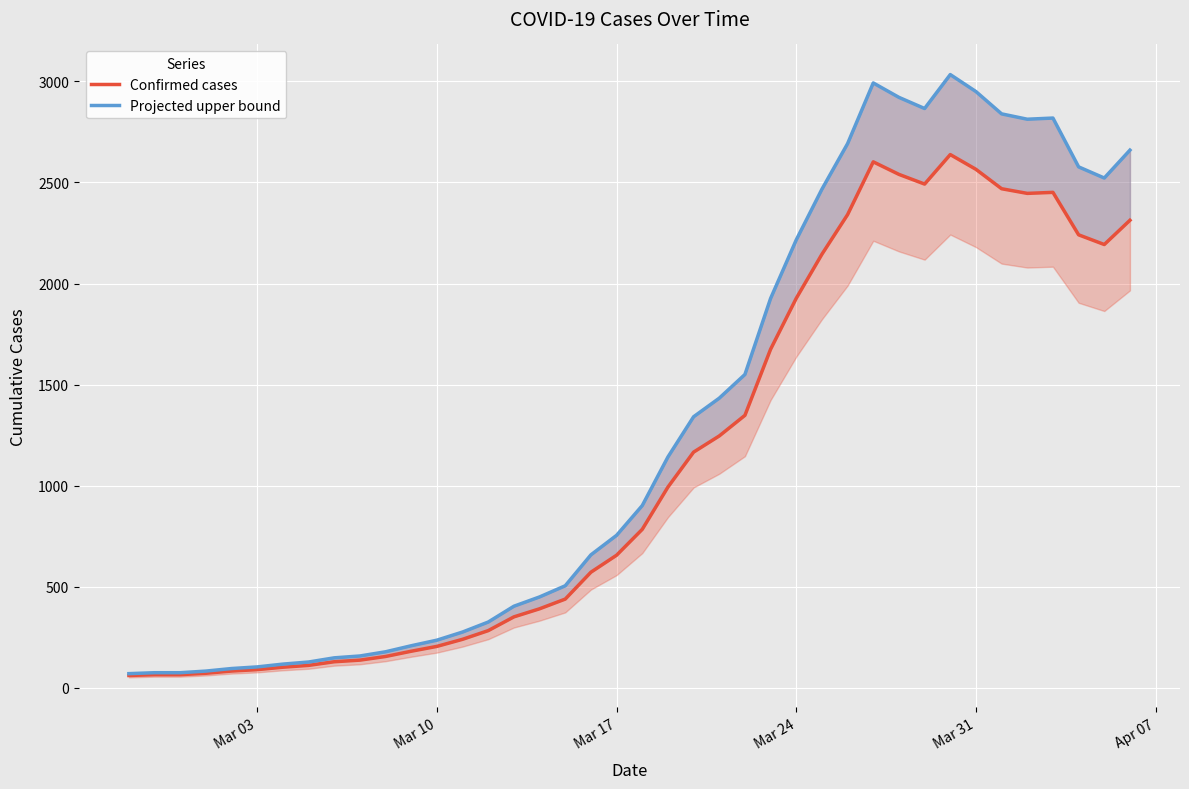

True or false: Projected upper bound and Confirmed cases intersect in this chart.

False